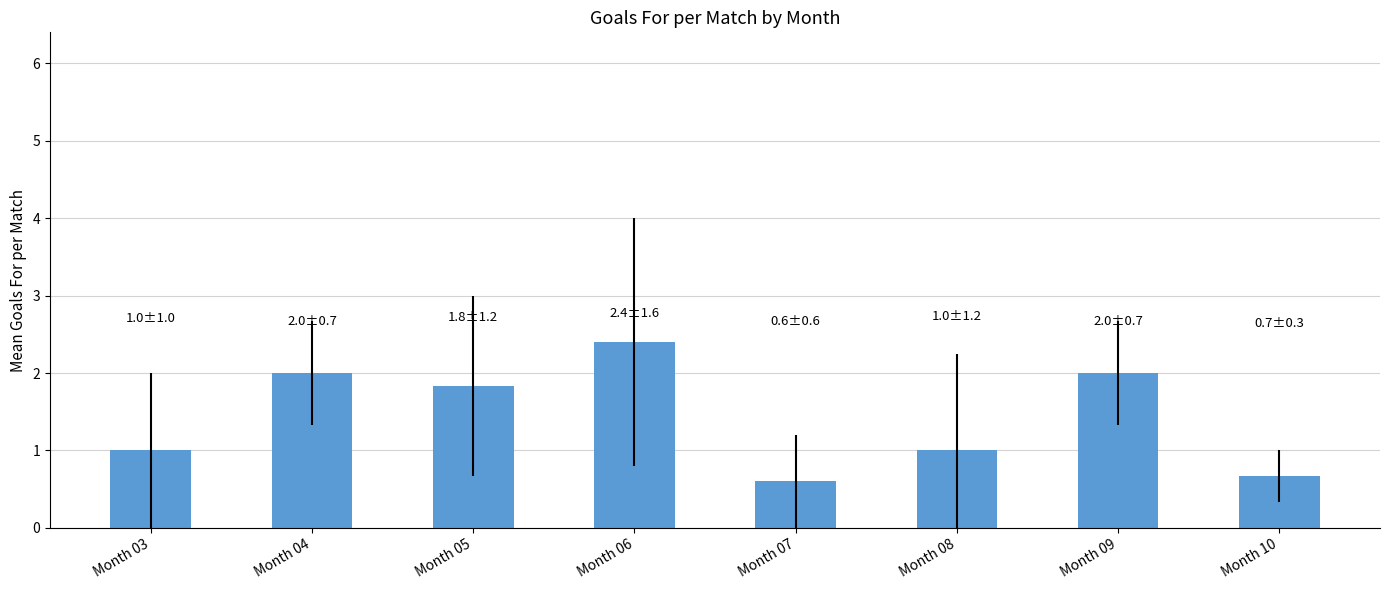

Which has a higher value, Month 04 or Month 05?

Month 04